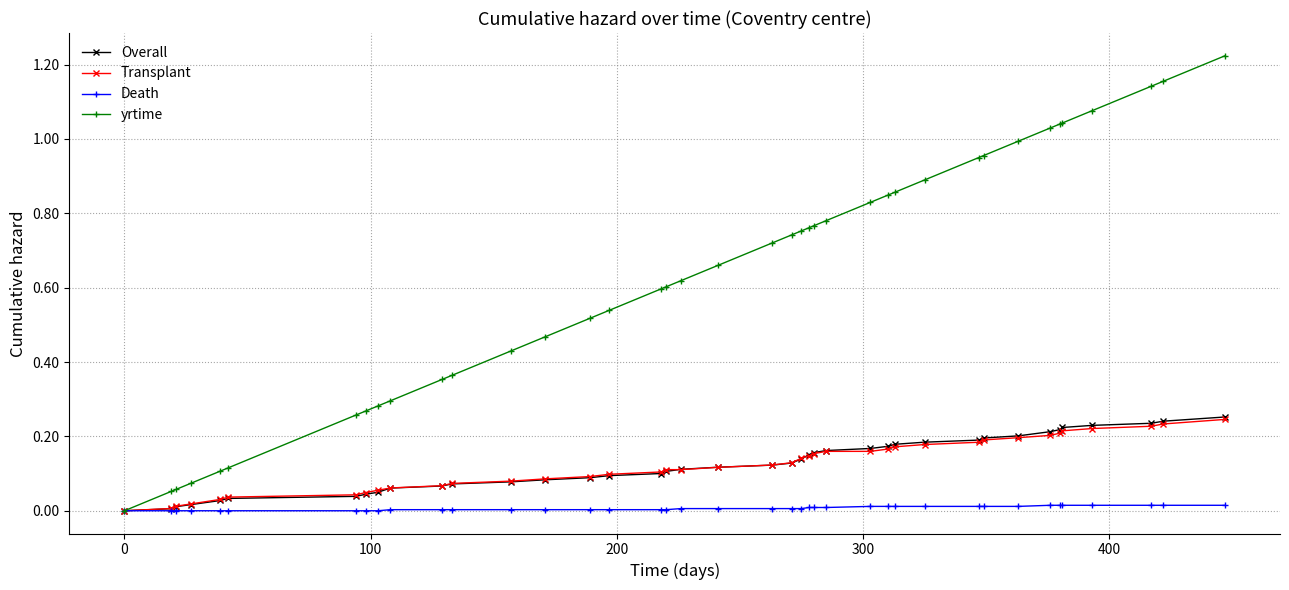

Which series has the largest total across all categories?

yrtime